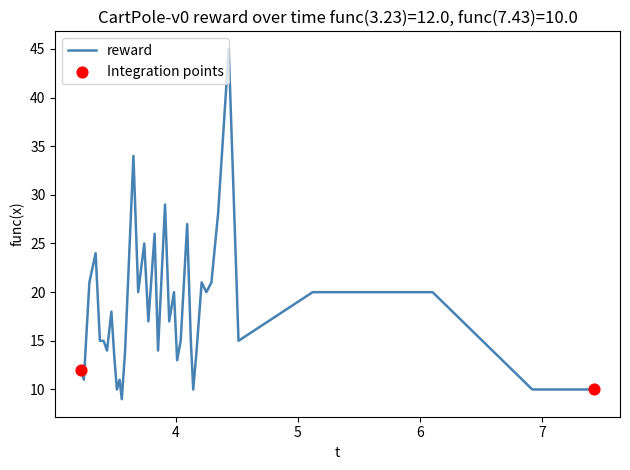

What is the smallest value displayed?

9